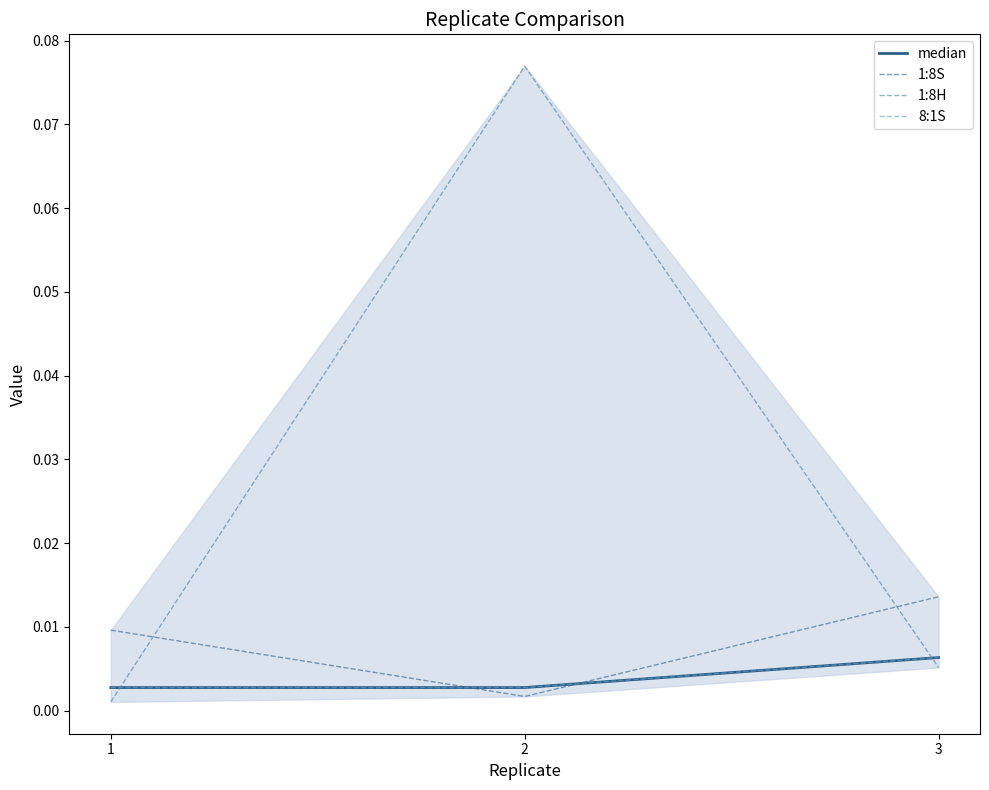

At which category is the sum across all series the highest?

2